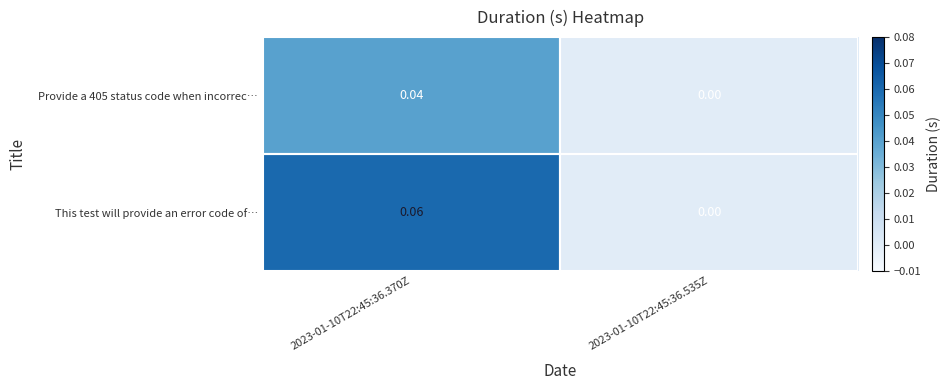

Which series has the largest total across all categories?

This test will provide an error code of…